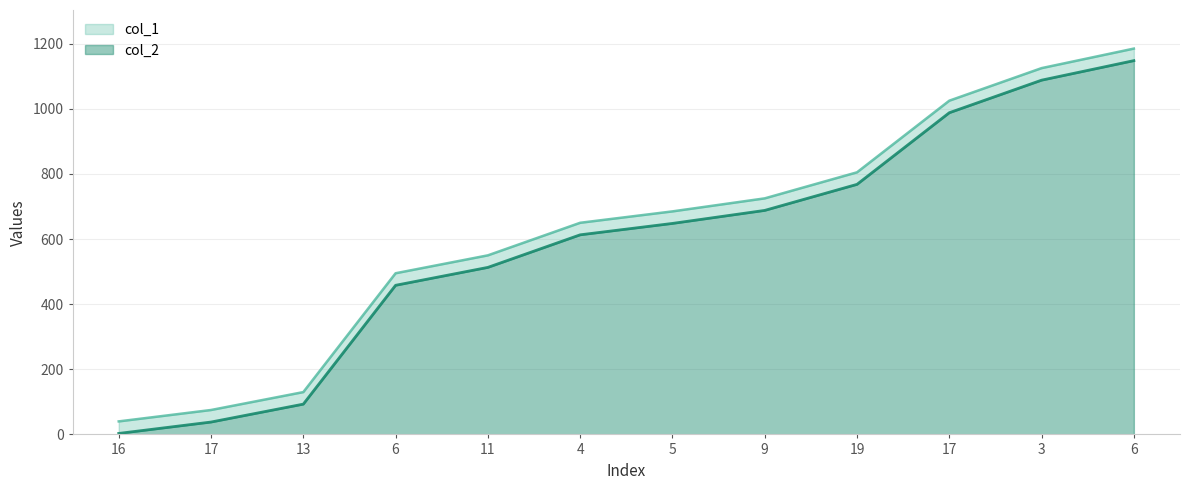

List the series in order of their overall mean, highest first.

col_1, col_2